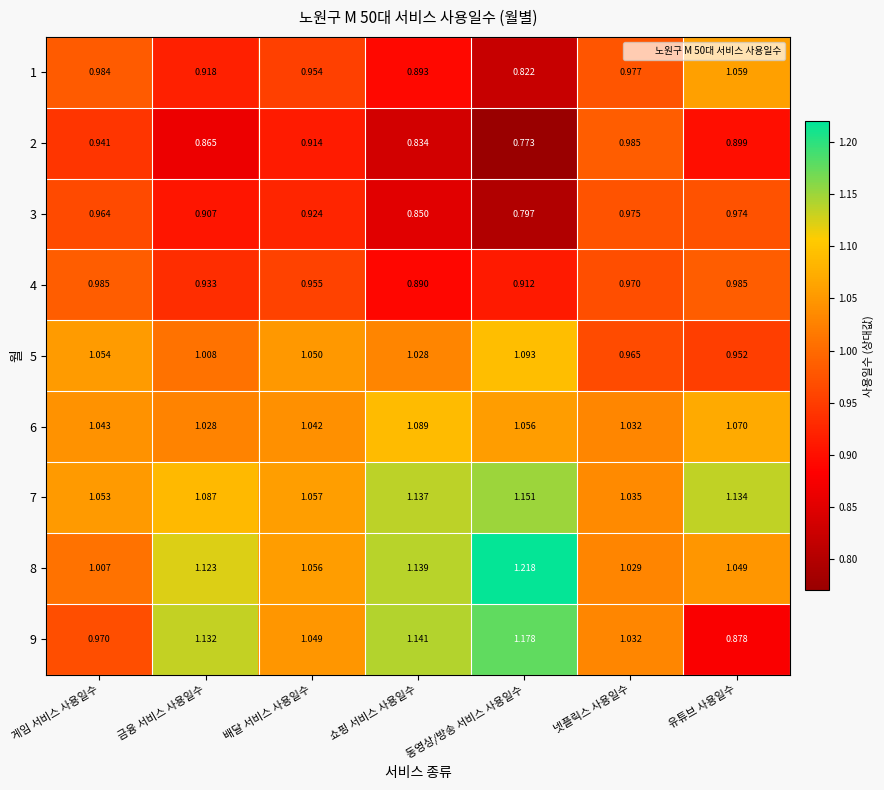

What is the total value across all series at 동영상/방송 서비스 사용일수?

9.0